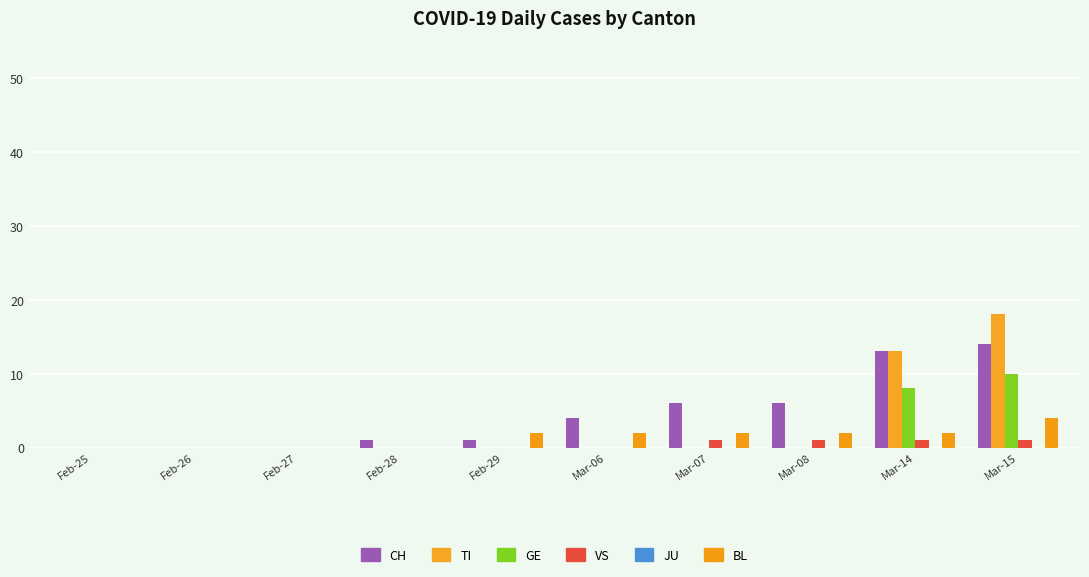

The value of BL at Feb-28 is -2. True or false?

False